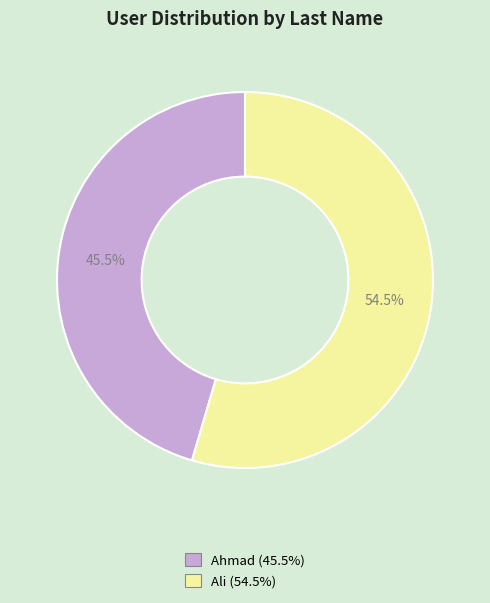

Which category has the biggest portion of the pie?

Ali